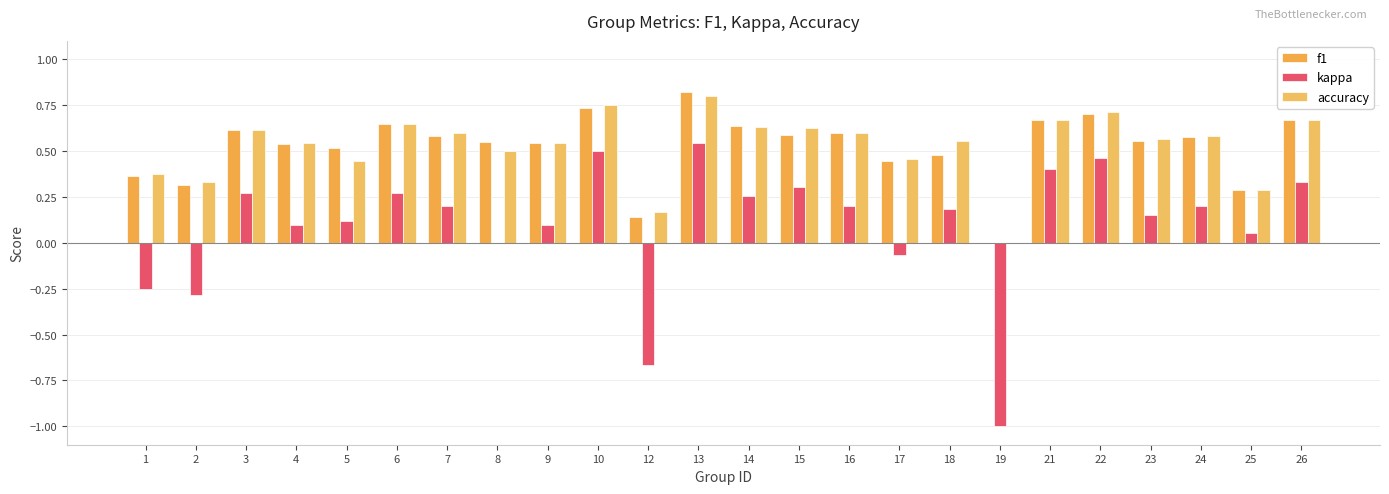

Which series has the largest total across all categories?

accuracy